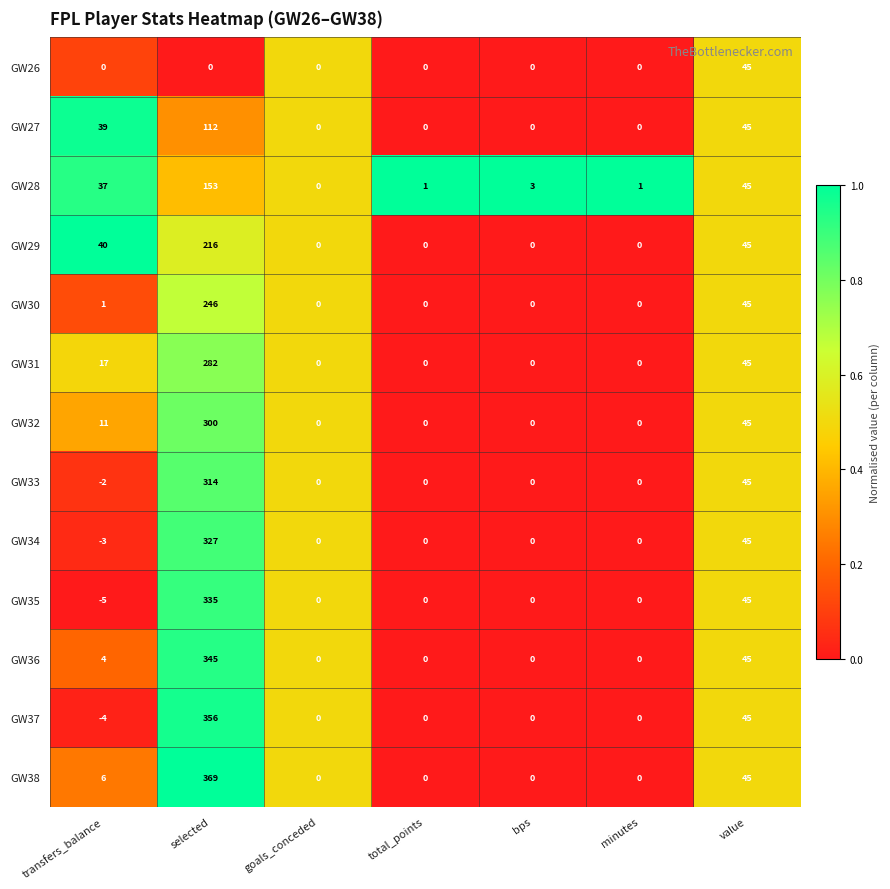

Which category has the lowest value in the GW35 series?

transfers_balance